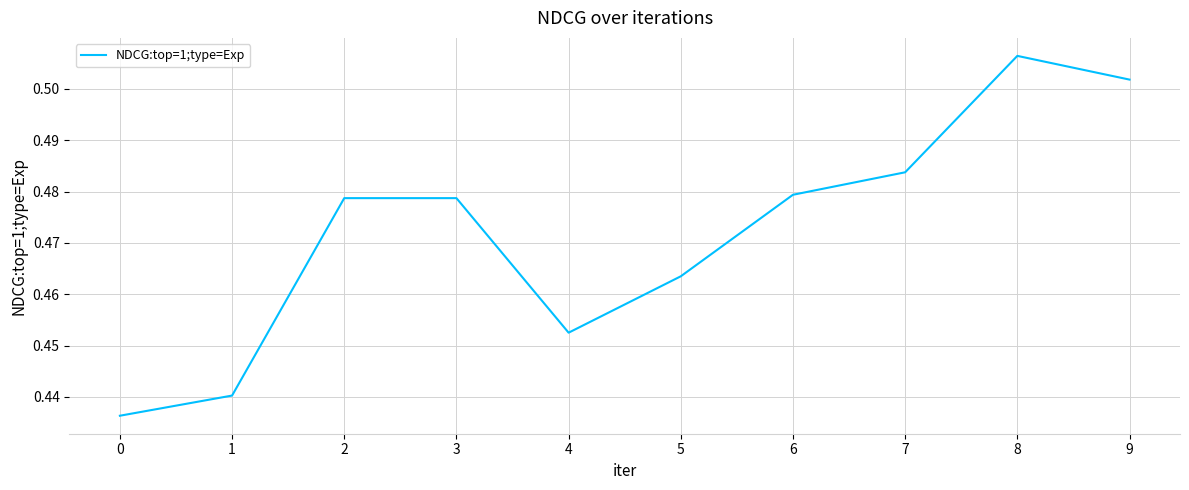

Is it true that the value at 3 is 0.8?

False